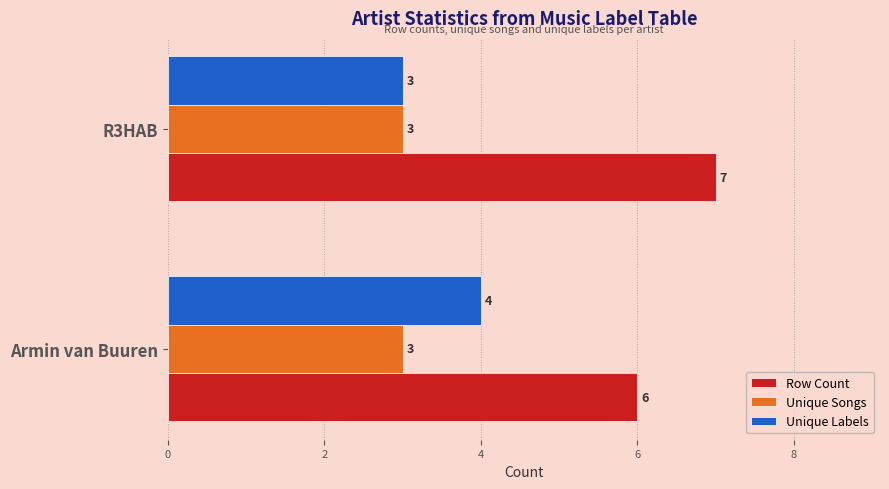

What is the maximum value for Unique Songs?

3